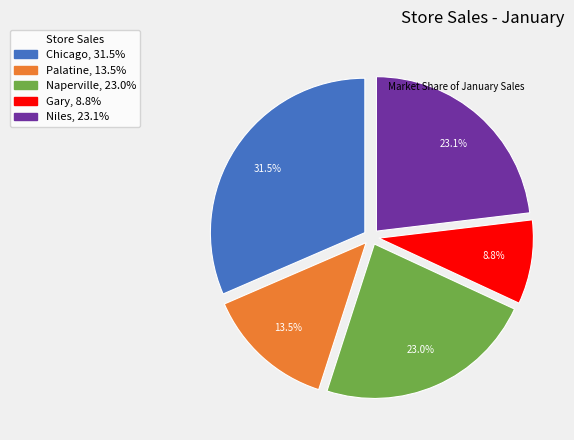

Count the number of slices in the pie.

5